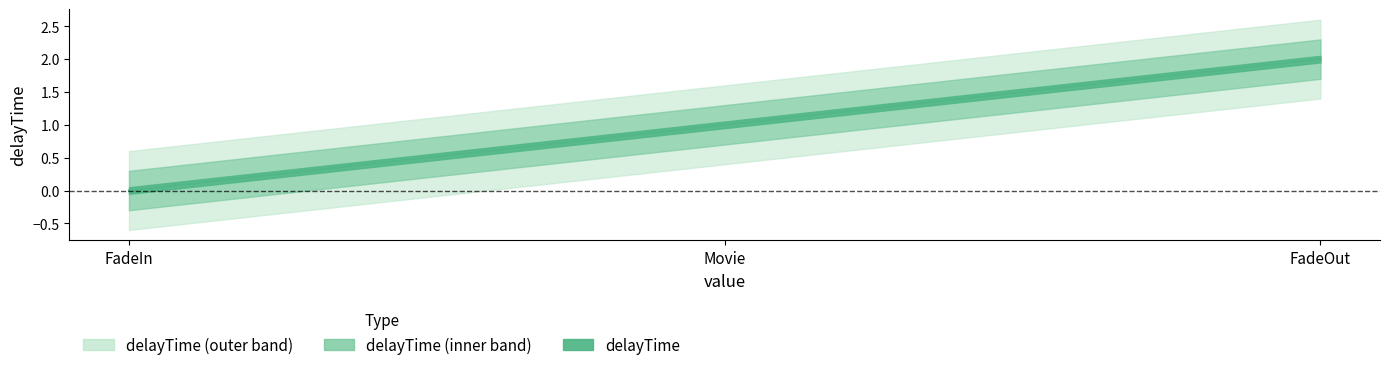

The chart shows a value of 1 at Movie. True or false?

False